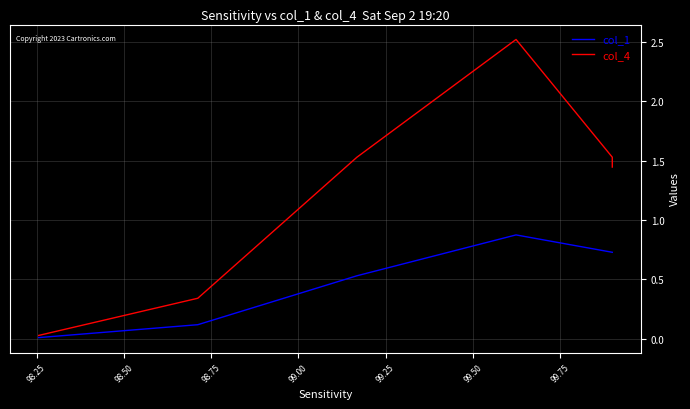

What is the total value across all series at 99.25?

2.2